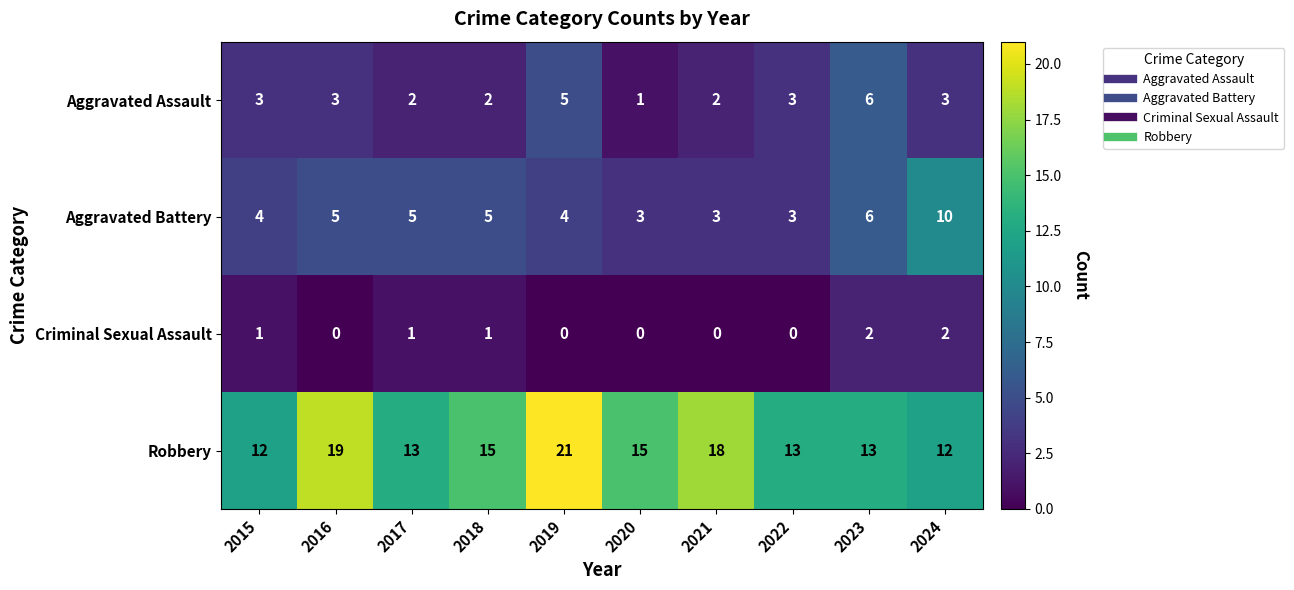

List the series in order of their peak value, highest first.

Robbery, Aggravated Battery, Aggravated Assault, Criminal Sexual Assault